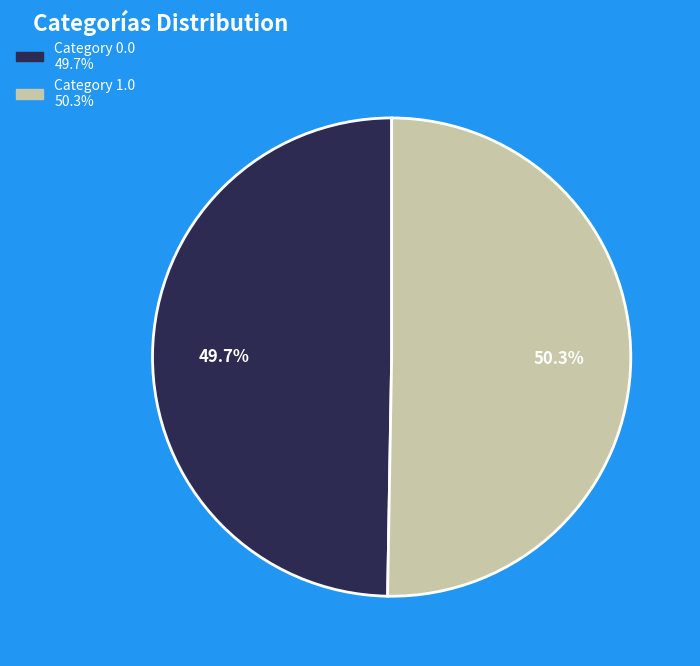

Is there a majority slice in this chart?

Yes